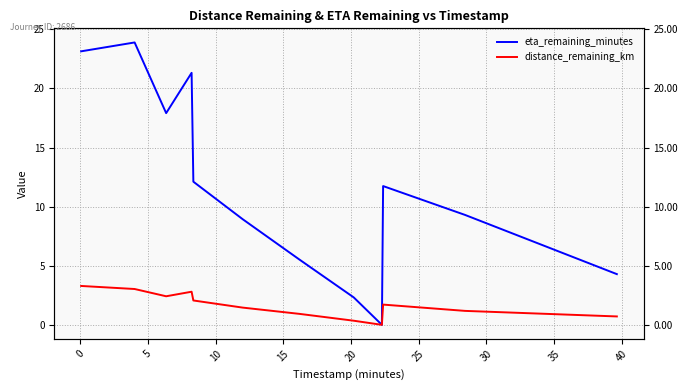

Between 10 and 25, which is larger?

10